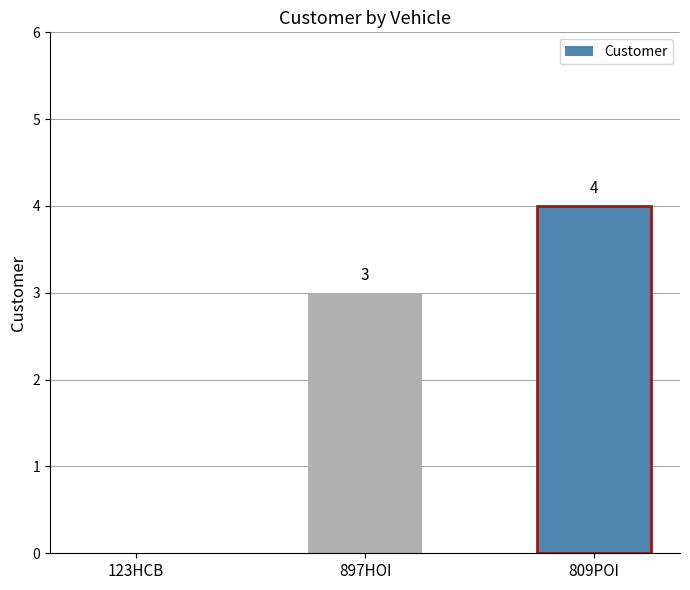

How many values are between 0 and 4?

3